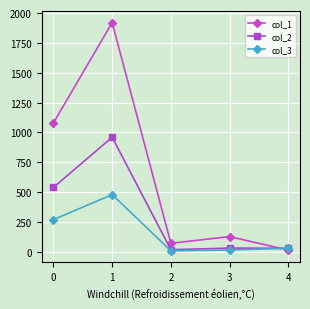

List the series in order of their overall mean, highest first.

col_1, col_2, col_3